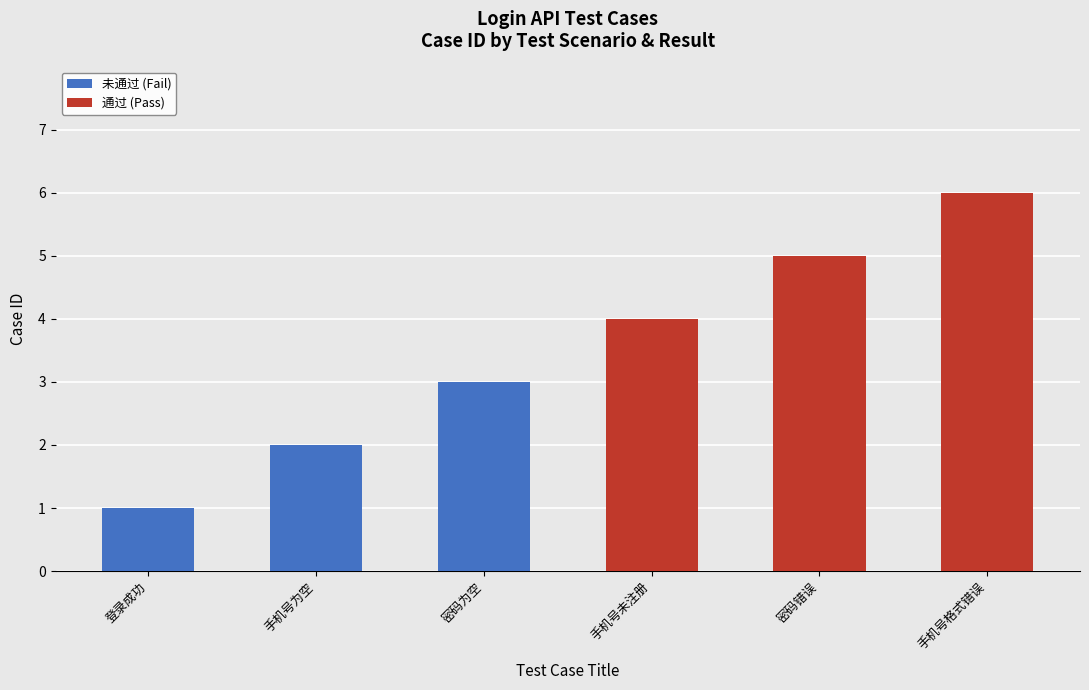

True or false: 未通过 (Fail) has a value of 3 at 密码为空.

True